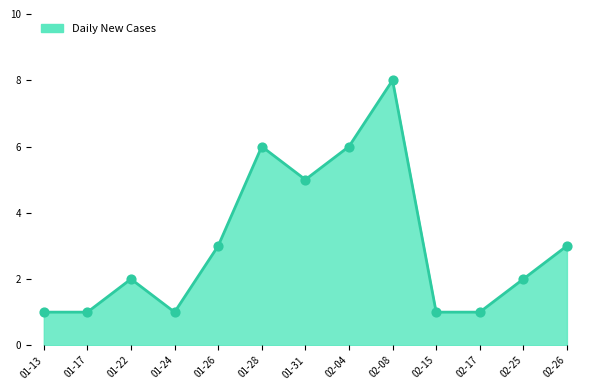

What is the change in value from 01-17 to 02-08?

+7